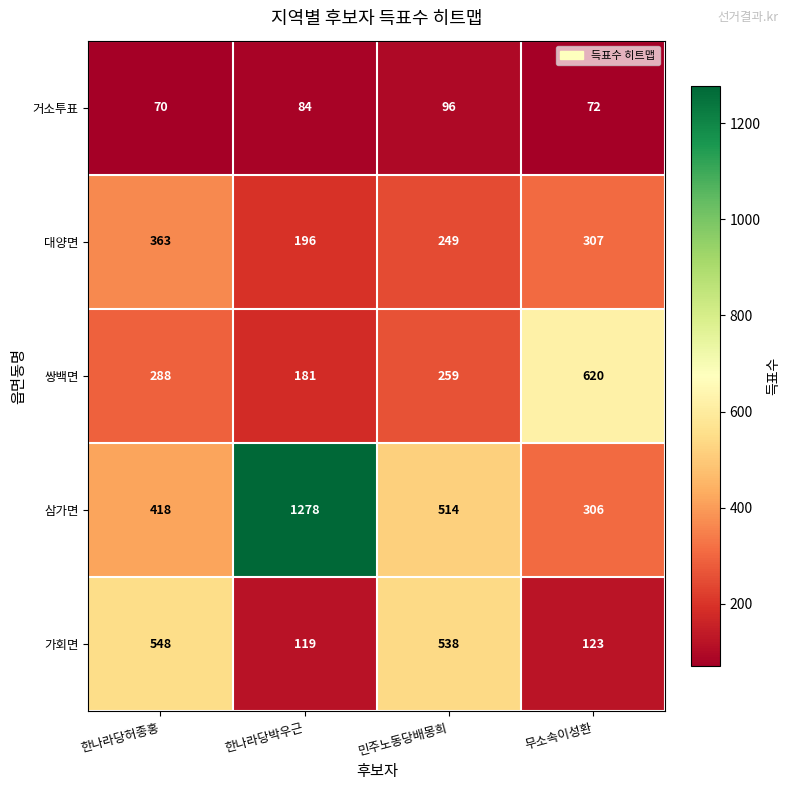

What is the difference between the highest and lowest values at 한나라당박우근?

1194